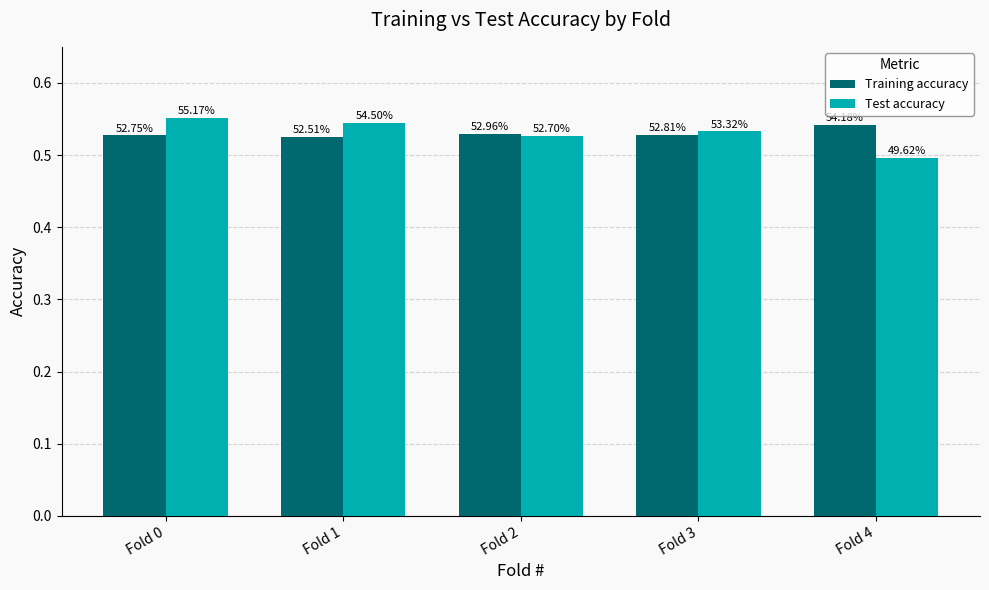

Does the chart contain stacked bars?

No